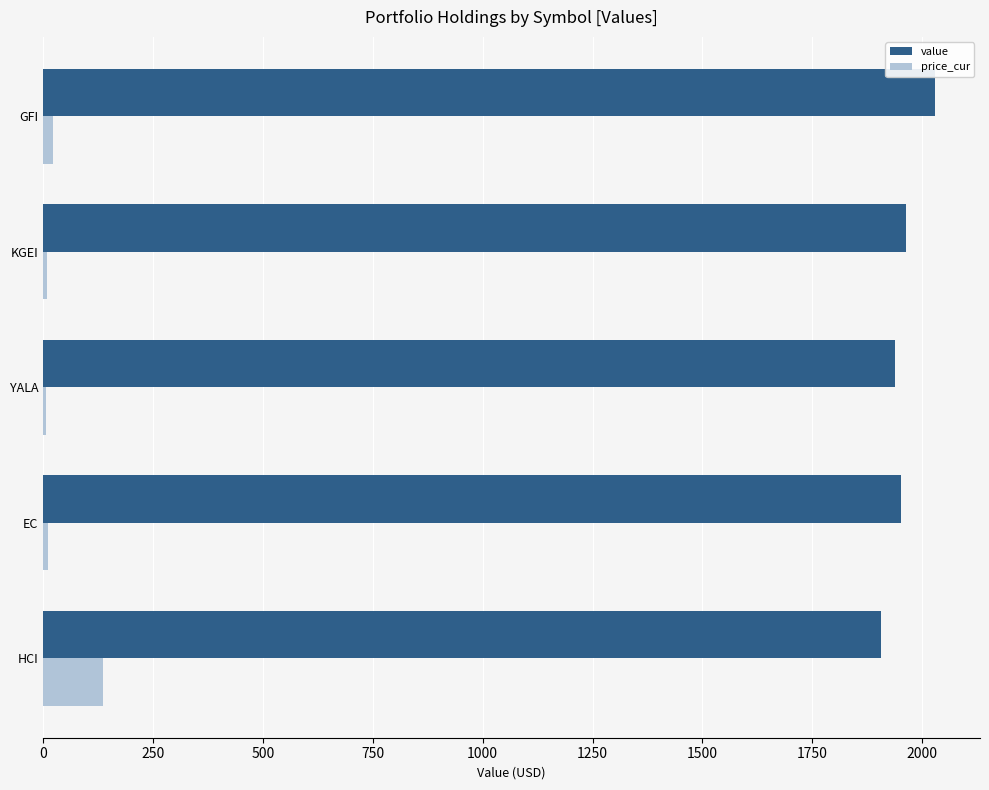

True or false: value has a value of 2030.7 at GFI.

True